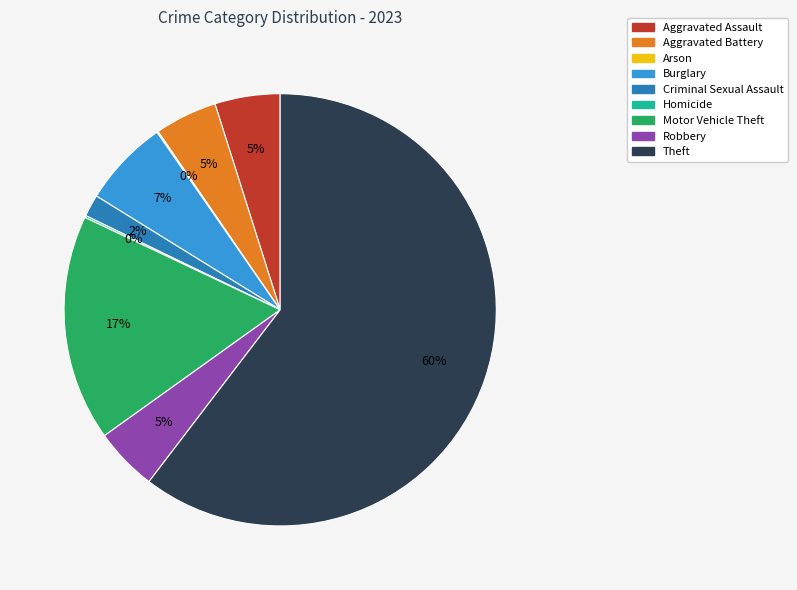

Approximately how many times larger is the value at Burglary compared to Motor Vehicle Theft?

0.4